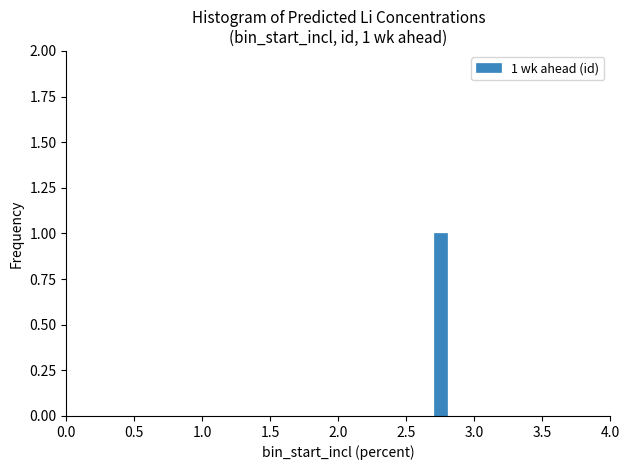

Read against the x-axis, roughly where is the centre of the tallest bar?

2.75